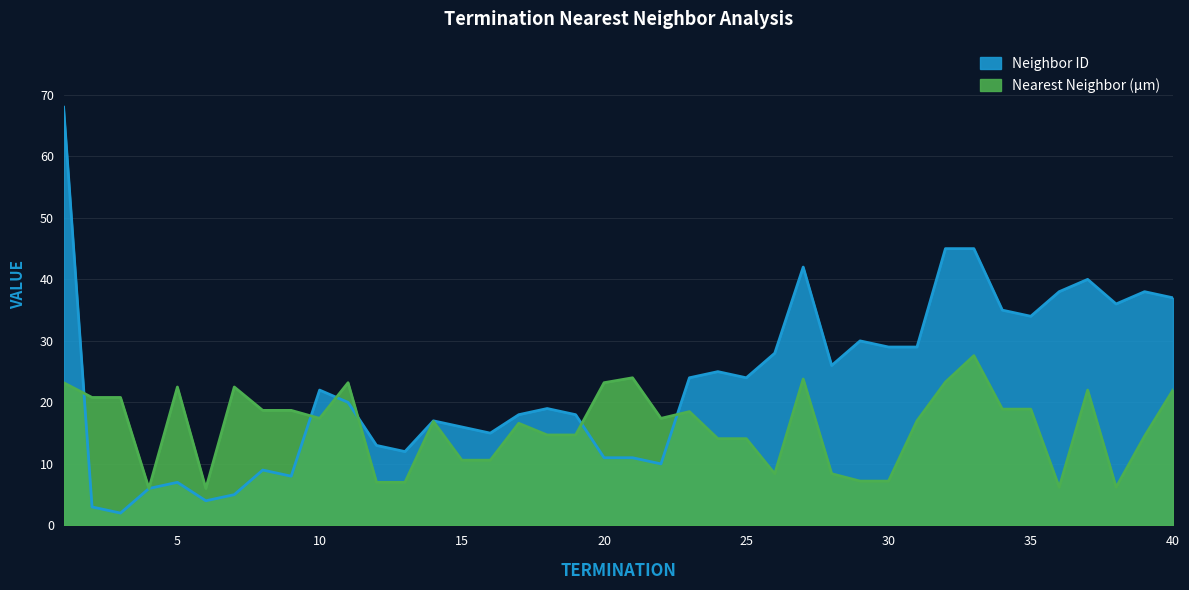

Is the value of Nearest Neighbor (µm) at 22 greater than the value of Neighbor ID at 38?

No